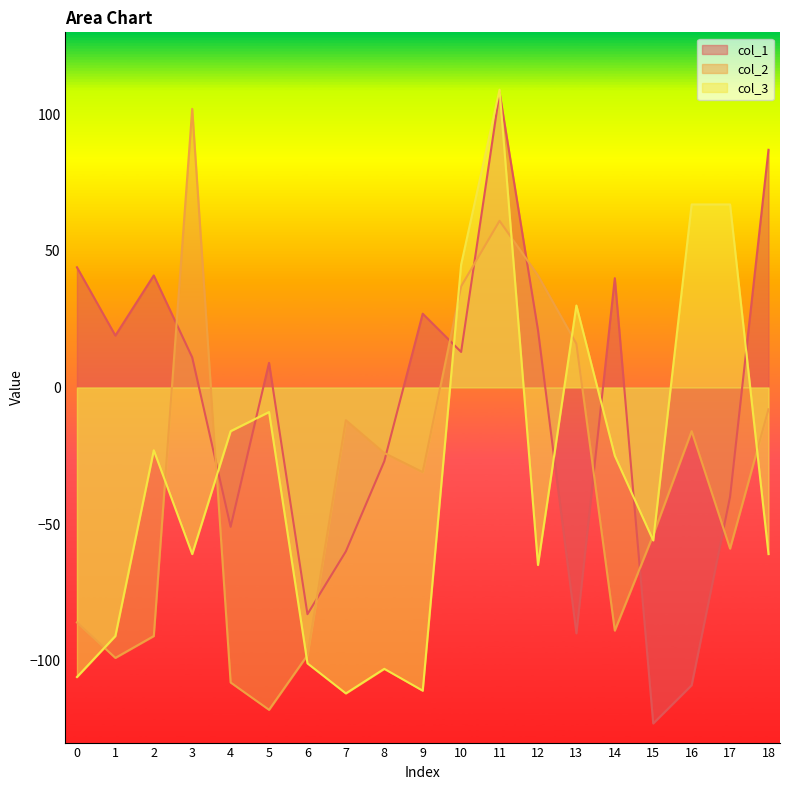

Reading left to right, transcribe all the data shown in this chart.

col_1: 0=44	1=19	2=41	3=11	4=-51	5=9	6=-83	7=-60	8=-27	9=27	10=13	11=108	12=21	13=-90	14=40	15=-123	16=-109	17=-40	18=87
col_2: 0=-86	1=-99	2=-91	3=102	4=-108	5=-118	6=-98	7=-12	8=-24	9=-31	10=37	11=61	12=41	13=16	14=-89	15=-54	16=-16	17=-59	18=-8
col_3: 0=-106	1=-91	2=-23	3=-61	4=-16	5=-9	6=-101	7=-112	8=-103	9=-111	10=45	11=109	12=-65	13=30	14=-25	15=-56	16=67	17=67	18=-61